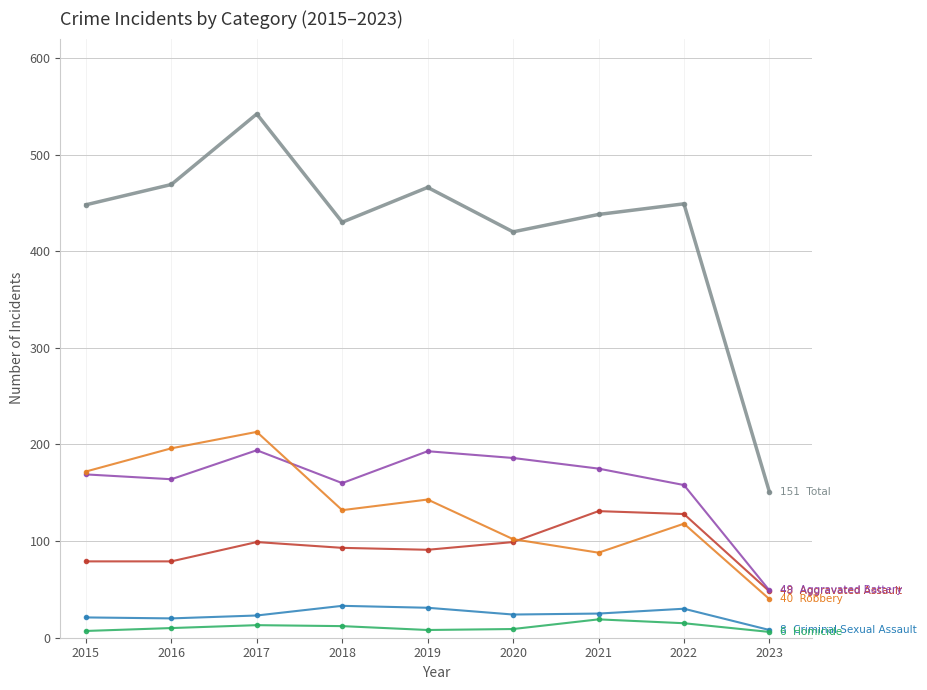

How many lines are shown in the chart?

6